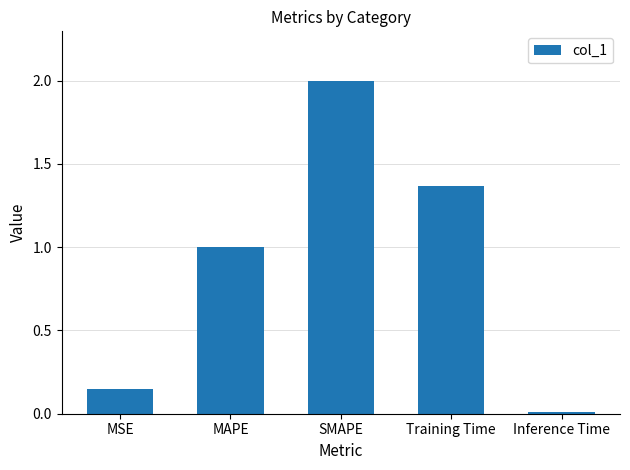

List the labels in order of value, largest first.

SMAPE, Training Time, MAPE, MSE, Inference Time